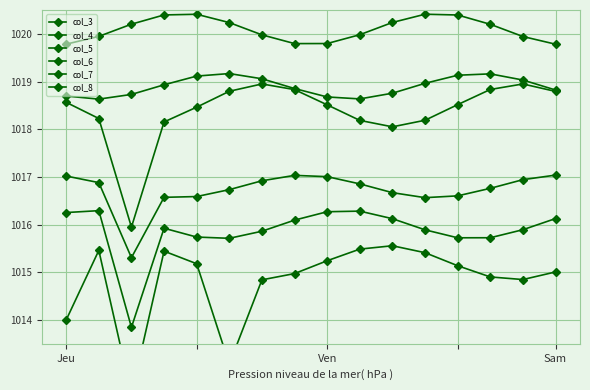

Which series has the largest total across all categories?

col_8